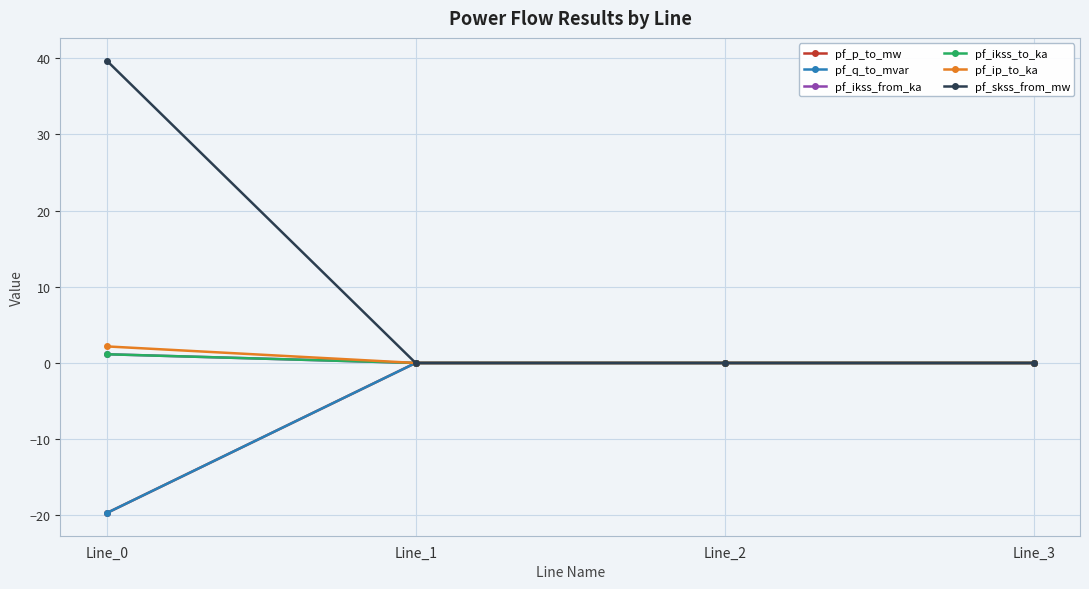

Does the chart have visible grid lines?

Yes